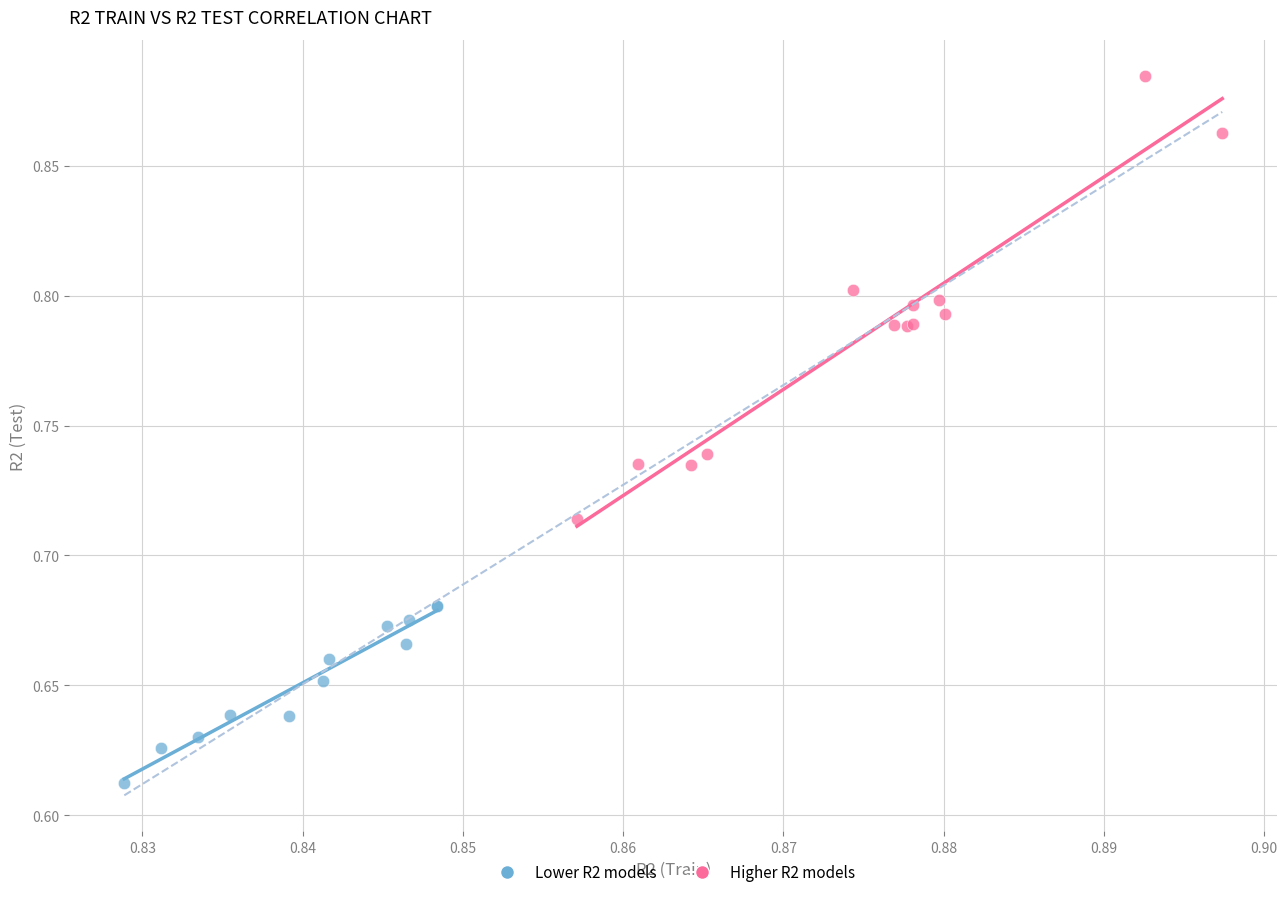

Which series reaches the maximum Y coordinate?

Higher R2 models